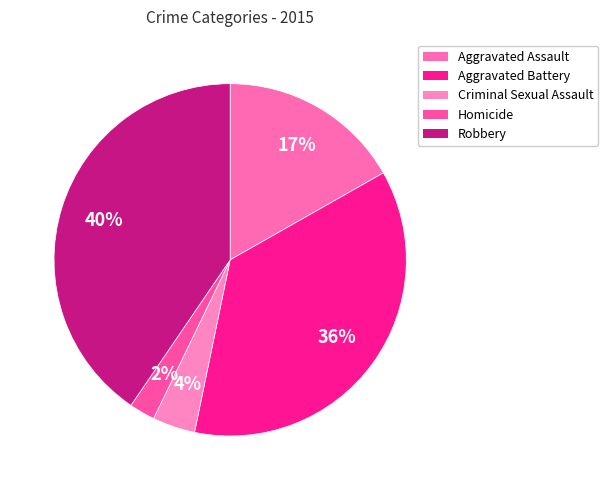

Which category has the smallest portion of the pie?

Homicide